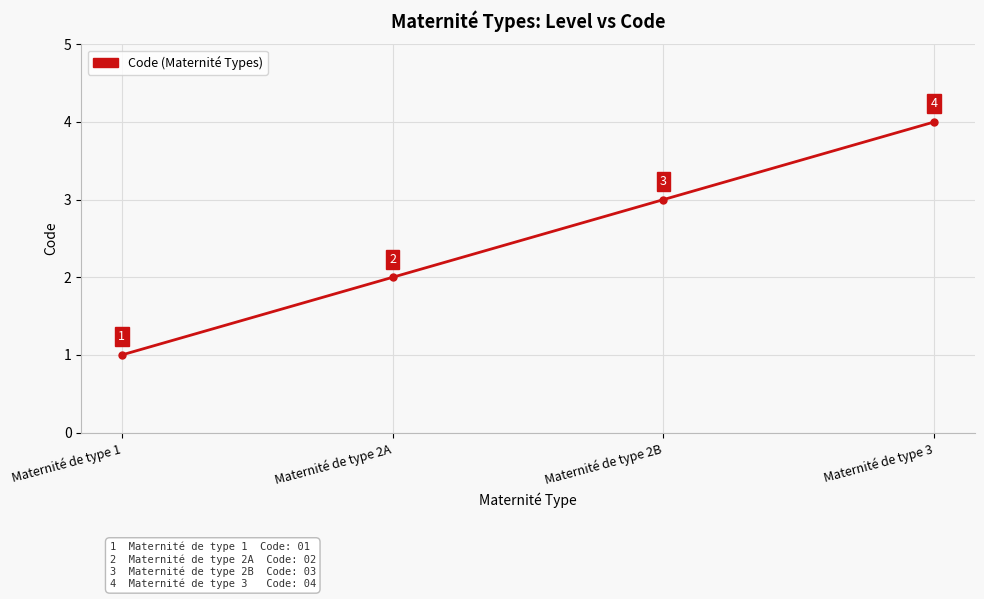

True or false: there are more than 0 points higher than both neighbors.

False